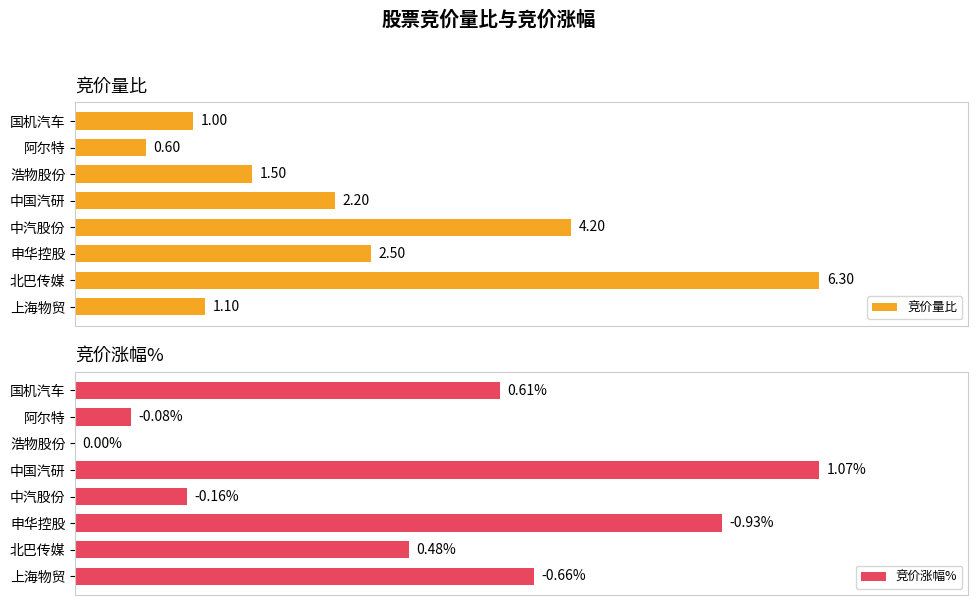

Which series has the largest total across all categories?

竞价涨幅%